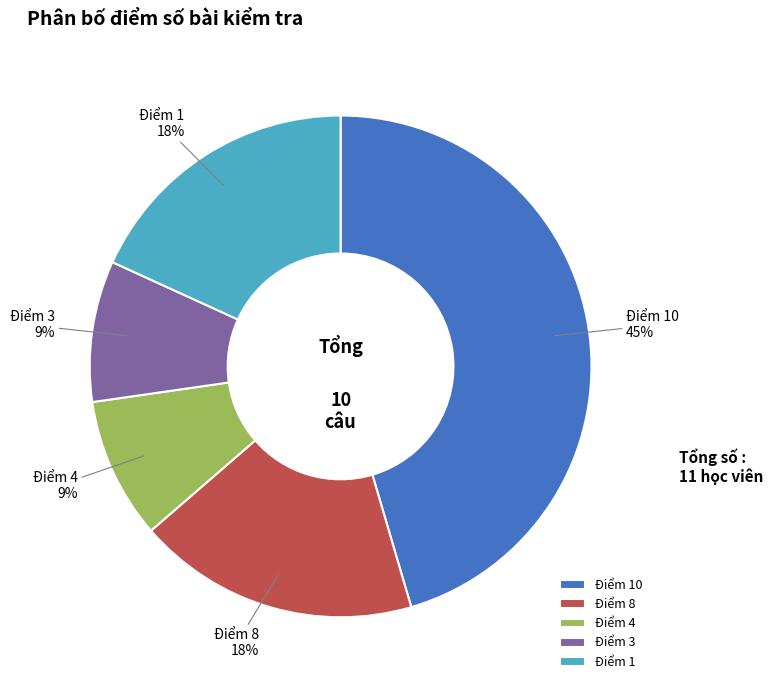

Between Điểm 3 and Điểm 8, which is larger?

Điểm 8